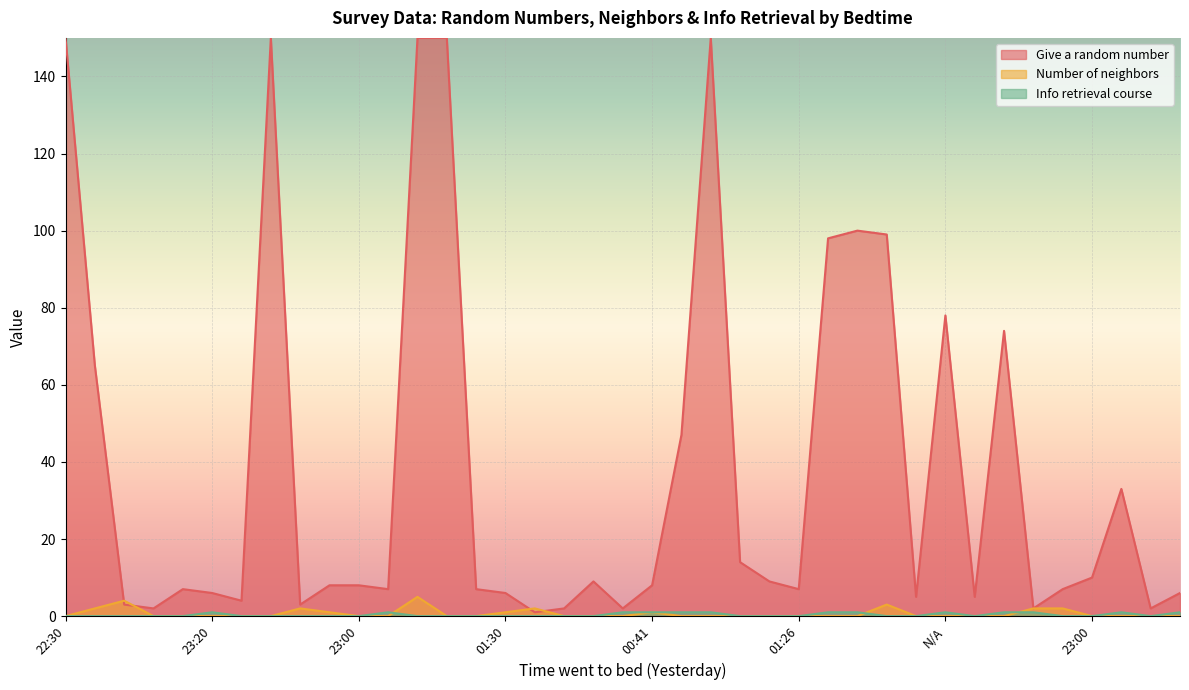

At which label does Info retrieval course reach its minimum?

22:30